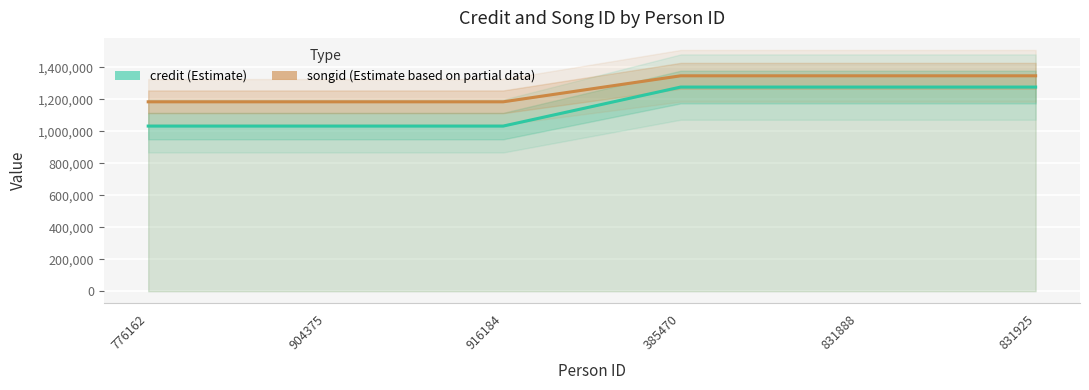

Reading left to right, what are all the values shown in this chart?

credit: 776162=1032824	904375=1032824	916184=1032824	385470=1276759	831888=1276759	831925=1276759
songid: 776162=1184534	904375=1184534	916184=1184534	385470=1347223	831888=1347223	831925=1347223